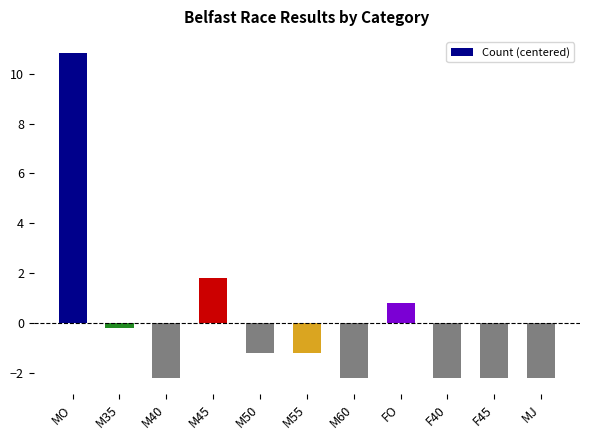

At which label is the value closest to 4?

M45